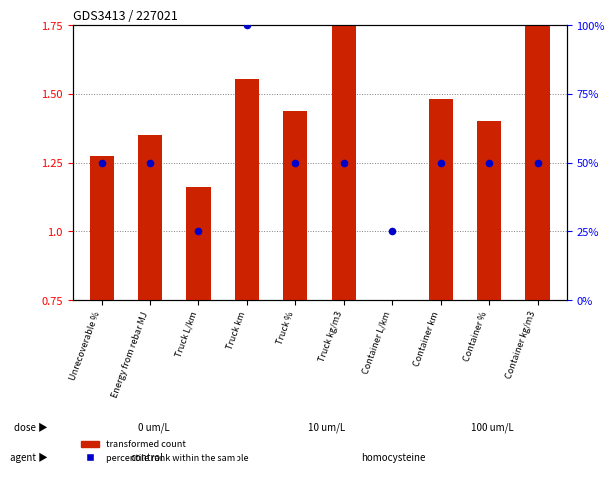

Is the value of transformed count at Truck kg/m3 greater than the value of percentile rank within the sample at Truck kg/m3?

No